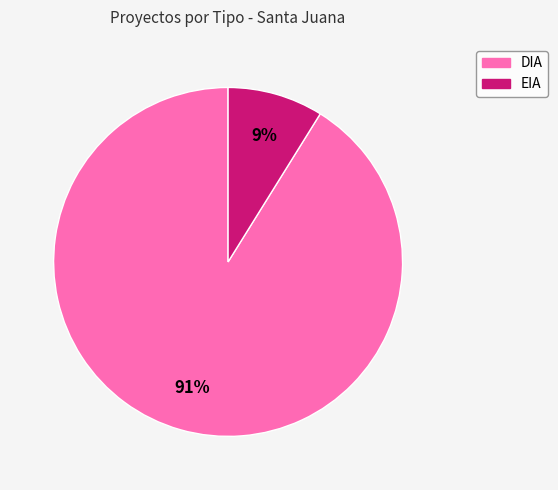

What is the smallest slice in the pie chart?

EIA